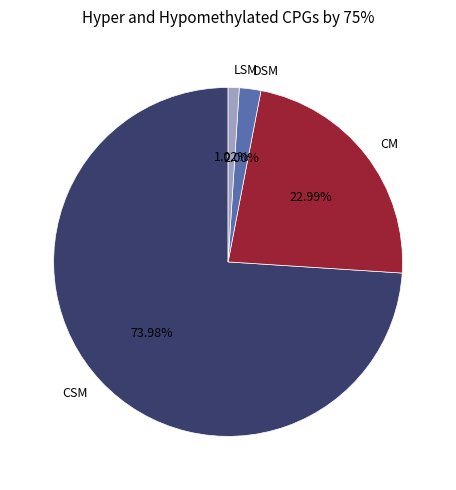

Which slice represents more than half of the pie?

CSM